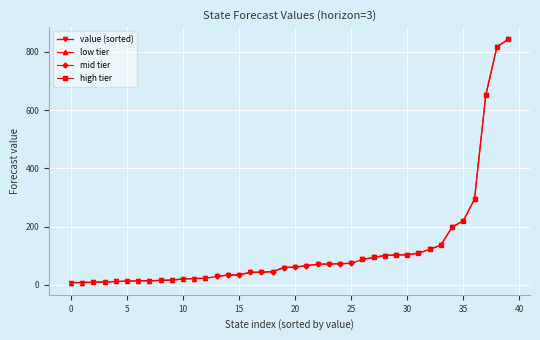

What is the label of the 24th point from the right?

16